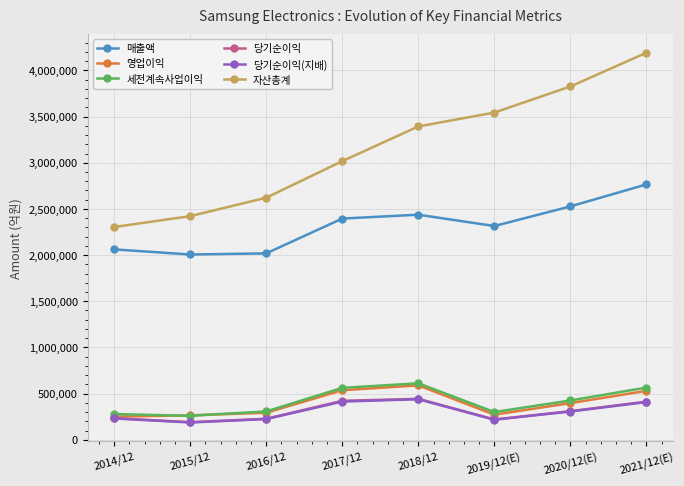

What is the label of the 1st point from the right?

2021/12(E)